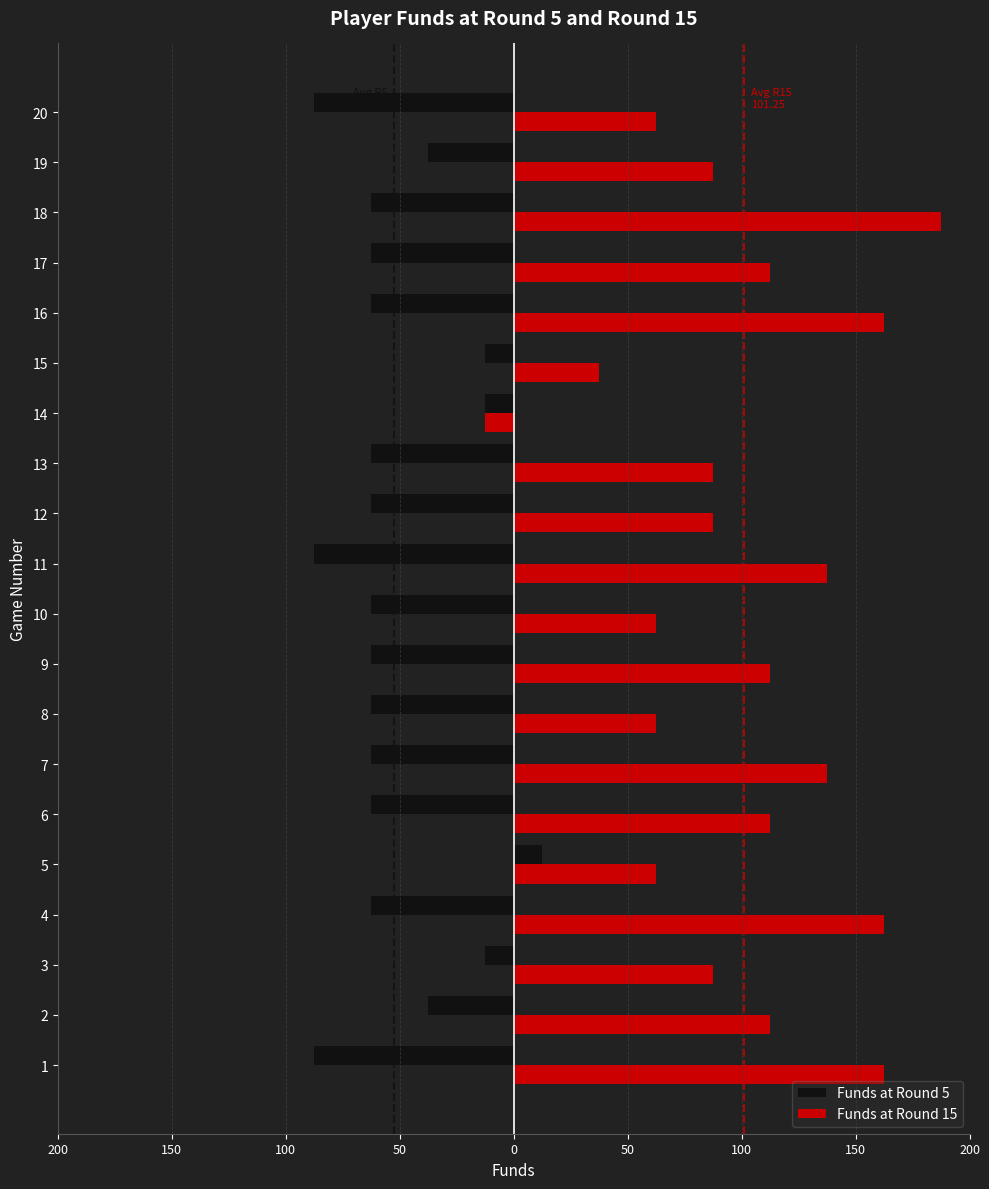

What are all the series names shown in the legend?

Funds at Round 5, Funds at Round 15